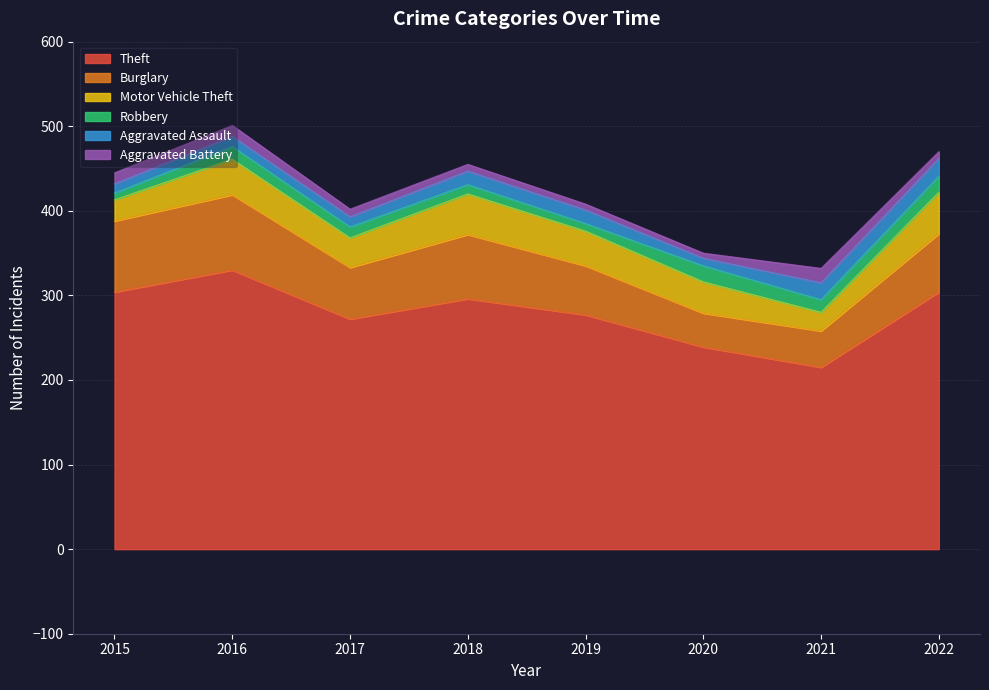

Reading left to right, transcribe all the data shown in this chart.

Theft: 2015=304	2016=330	2017=272	2018=296	2019=277	2020=239	2021=215	2022=304
Burglary: 2015=84	2016=89	2017=61	2018=76	2019=58	2020=40	2021=43	2022=69
Motor Vehicle Theft: 2015=25	2016=42	2017=35	2018=48	2019=41	2020=37	2021=22	2022=49
Robbery: 2015=8	2016=15	2017=13	2018=11	2019=9	2020=19	2021=15	2022=19
Aggravated Assault: 2015=11	2016=12	2017=12	2018=16	2019=16	2020=9	2021=20	2022=21
Aggravated Battery: 2015=13	2016=13	2017=9	2018=8	2019=7	2020=6	2021=17	2022=8